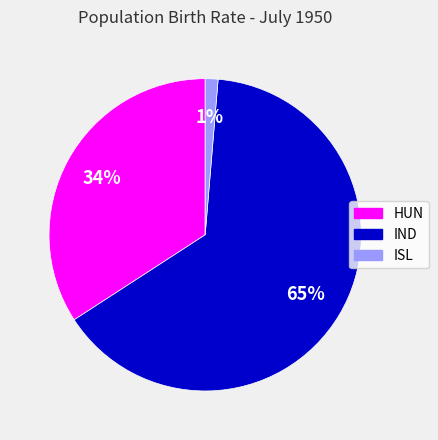

Do IND and HUN together represent more than half of the pie?

Yes